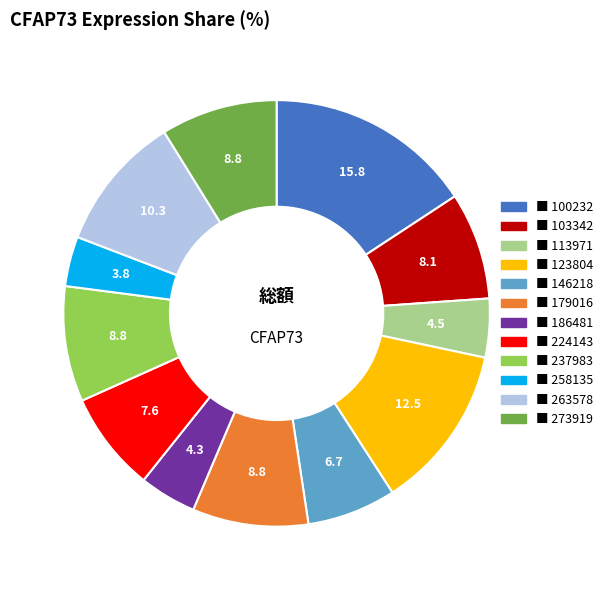

Is there any slice that represents more than half of the pie?

No